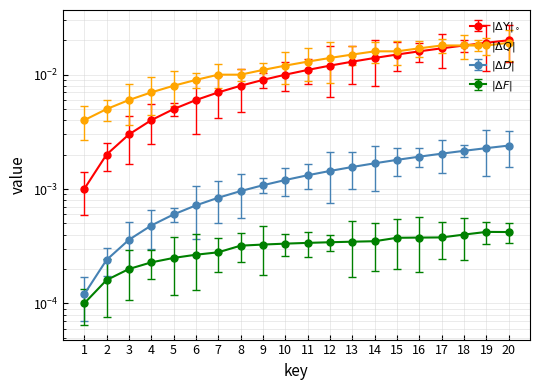

At how many categories does at least one series exceed 0?

20